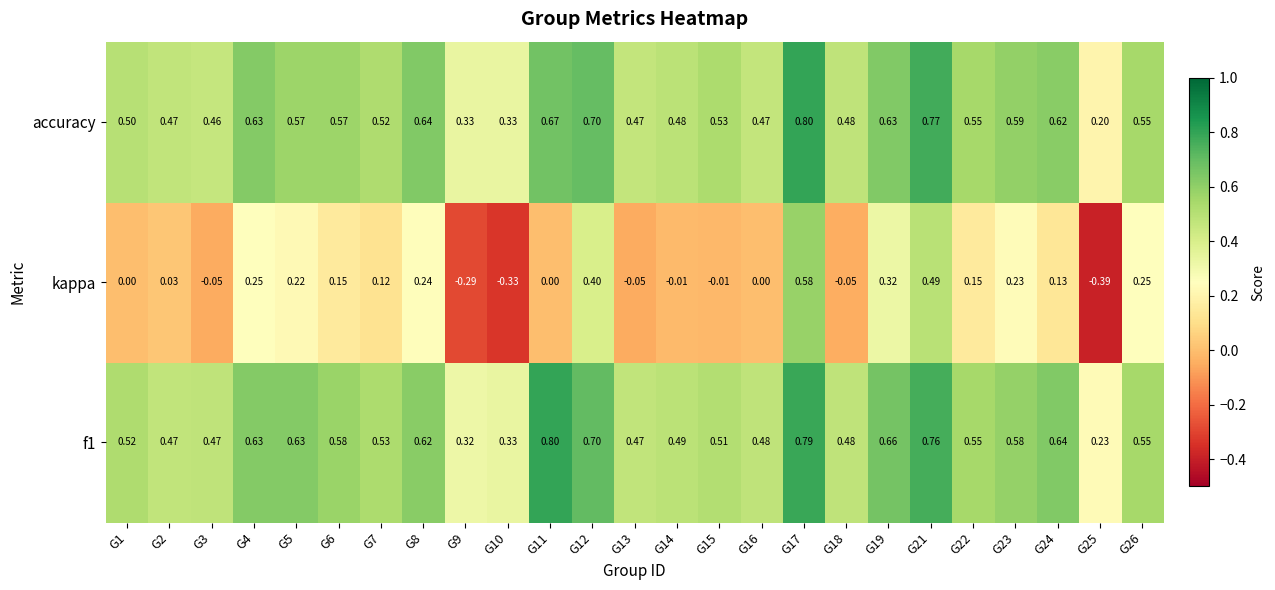

Which series changed the most between G3 and G7?

kappa